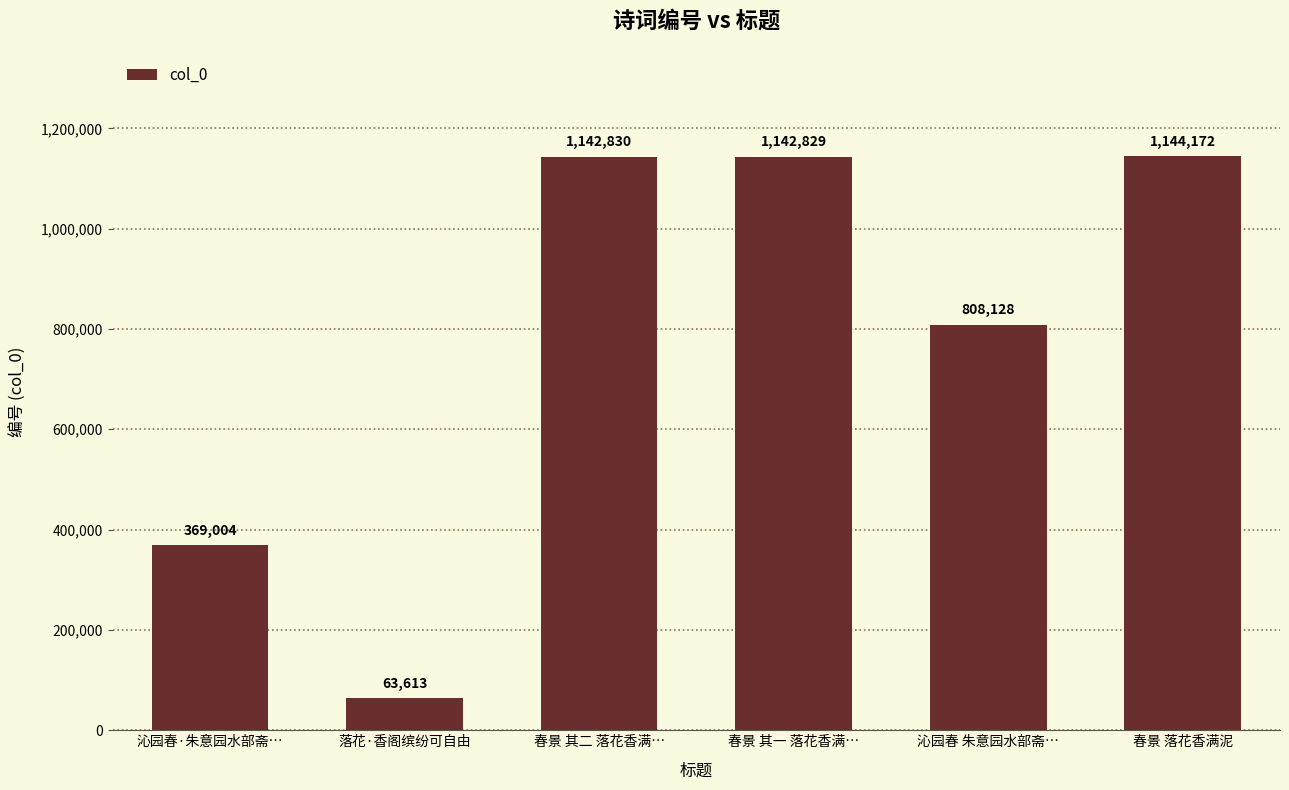

The value at 春景 其二 落花香满… is 318019. True or false?

False